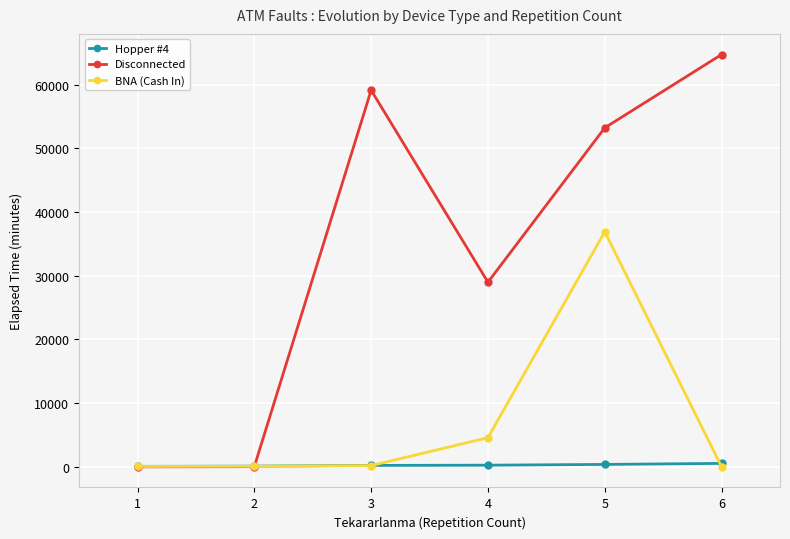

How many values in the Disconnected series are below 53250?

3